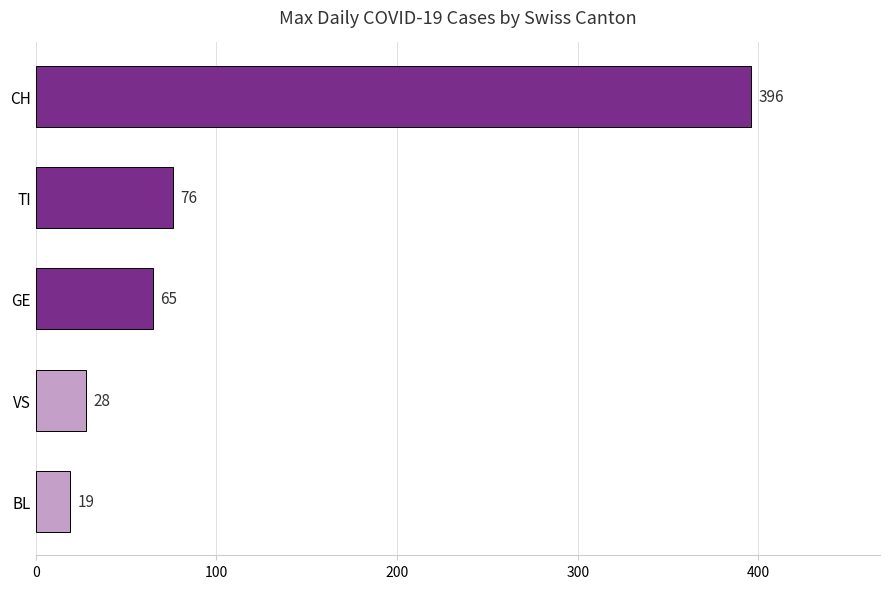

What is the difference between the maximum and minimum values?

377